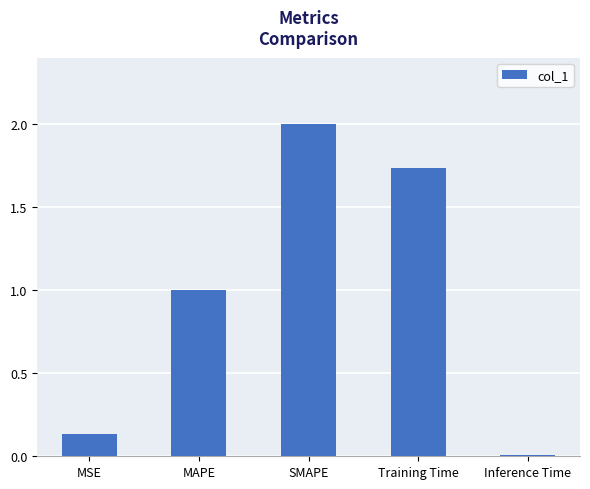

What is the difference between the maximum and second lowest values?

1.9